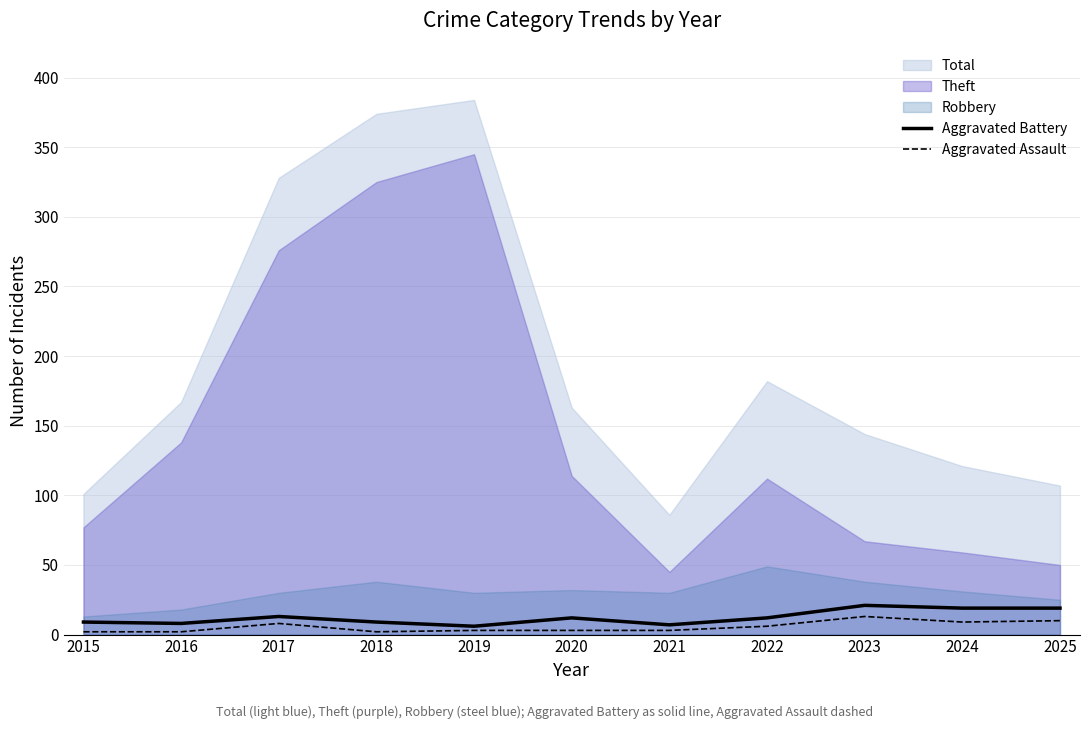

At which label is Aggravated Assault closest to 7?

2017